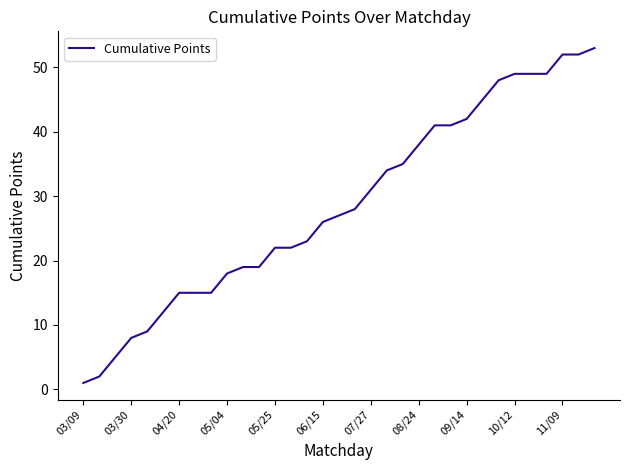

What is the maximum value shown in the chart?

53